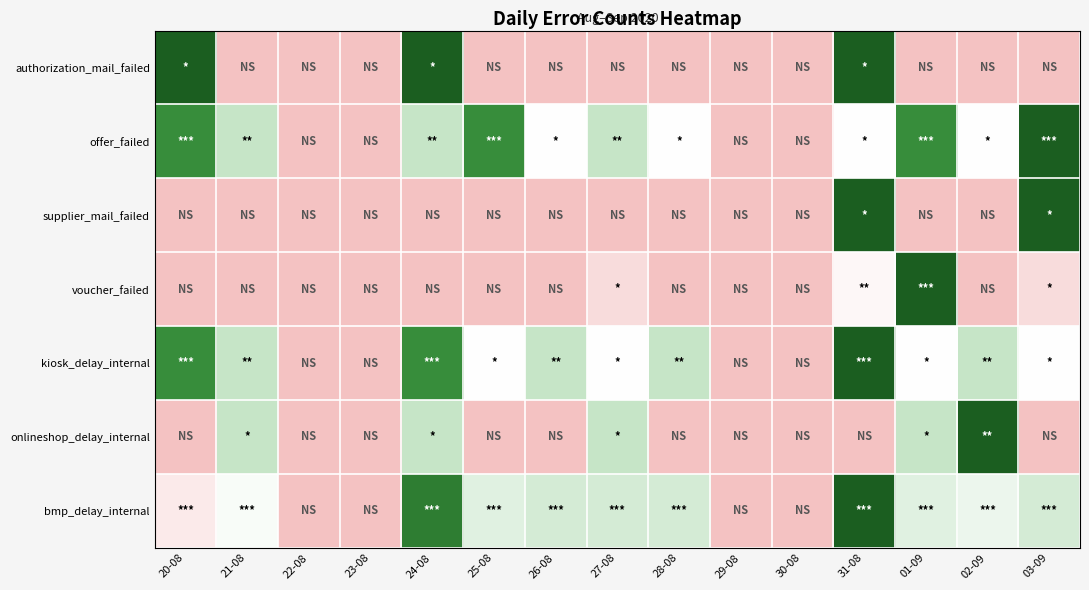

At how many categories does at least one series exceed 0?

11